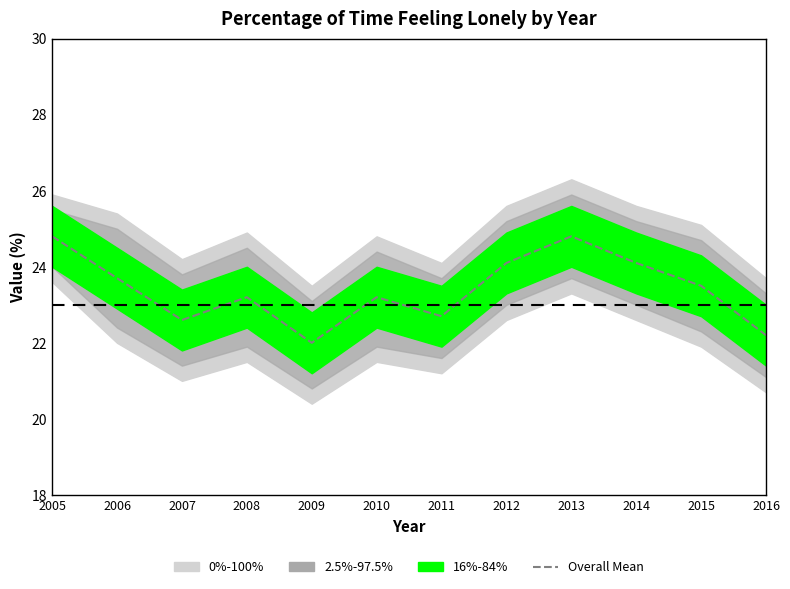

The value at 2008 is 23.2. True or false?

True